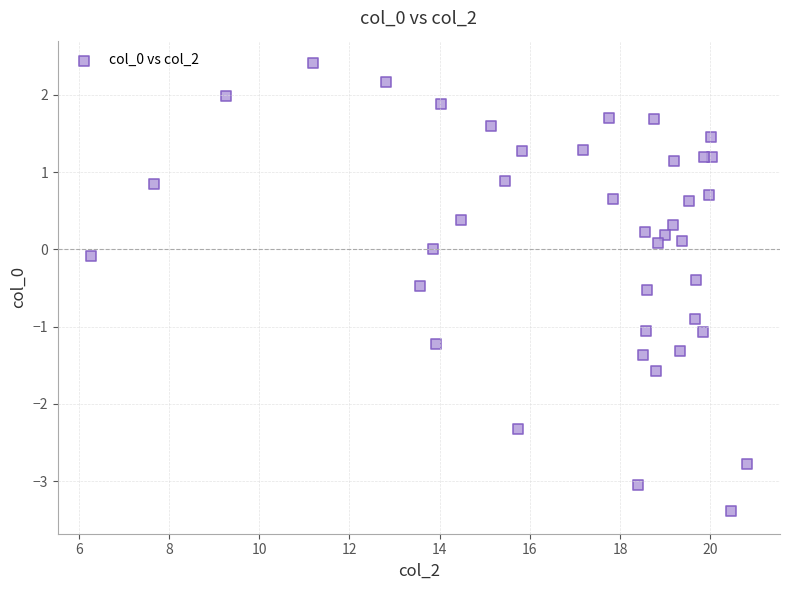

What is the range of Y values (max minus min)?

5.8